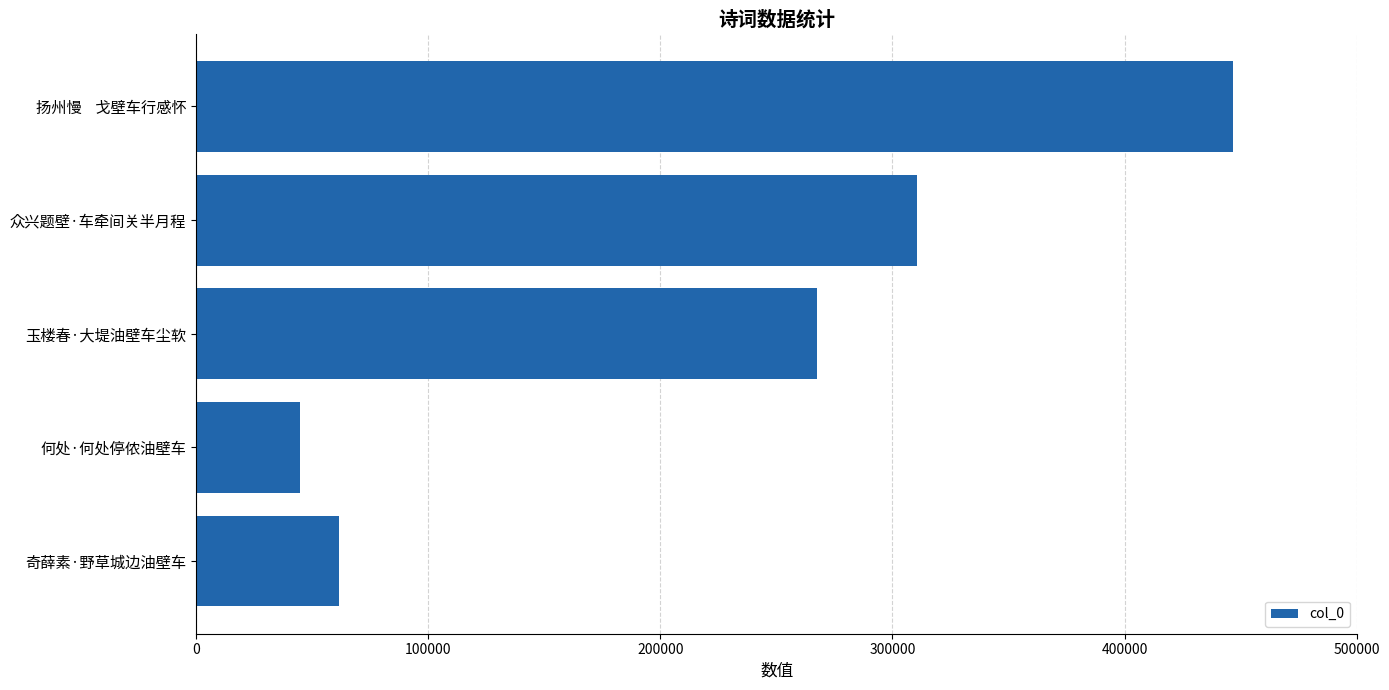

What is the change in value from 玉楼春·大堤油壁车尘软 to 众兴题壁·车牵间关半月程?

+43090